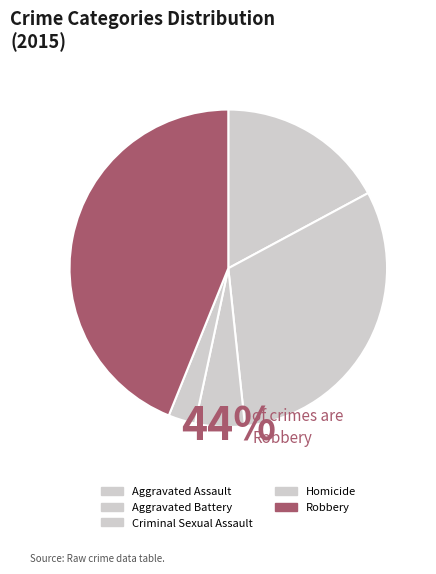

Rank the categories by value from highest to lowest.

Robbery, Aggravated Battery, Aggravated Assault, Criminal Sexual Assault, Homicide